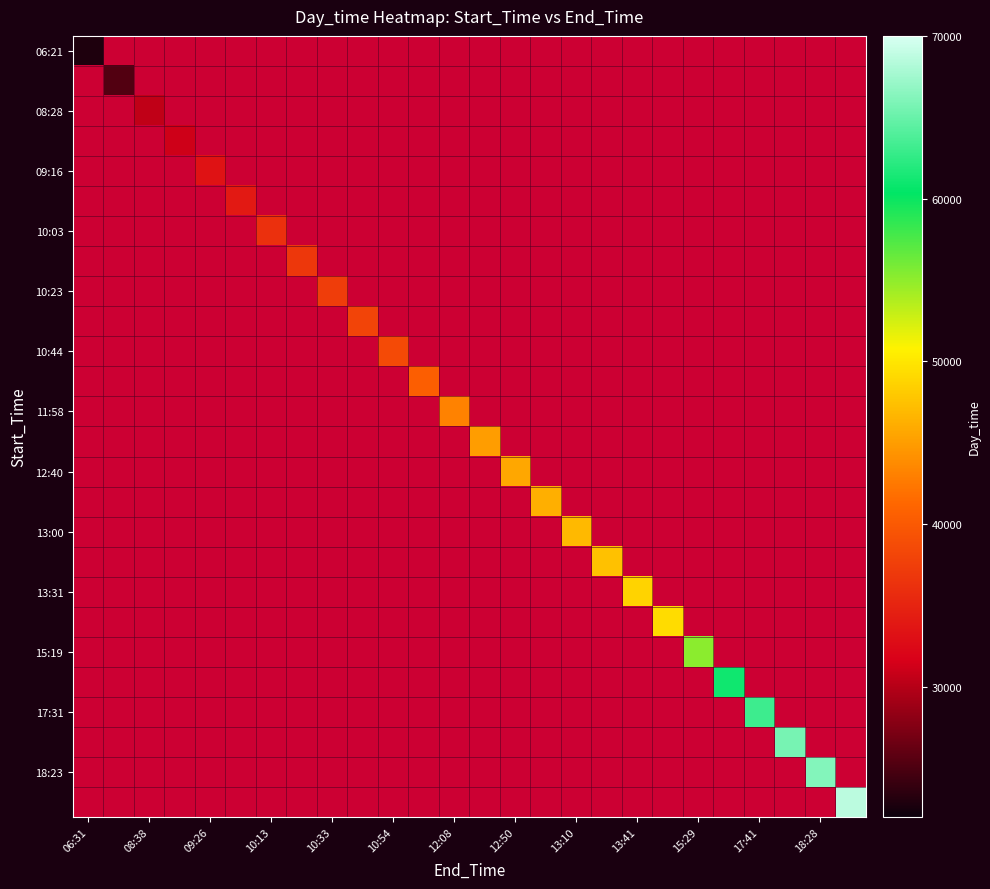

Which has a higher value, 18:28 or 10:13?

10:13